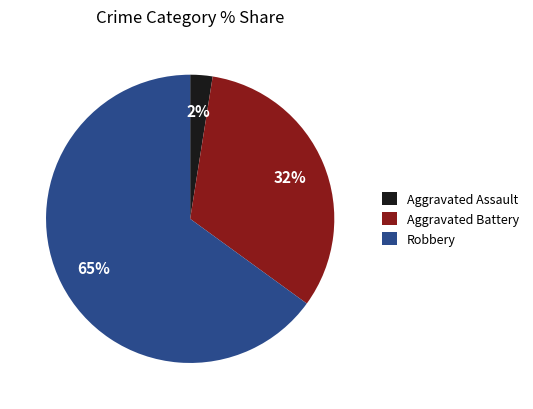

What is the smallest slice in the pie chart?

Aggravated Assault